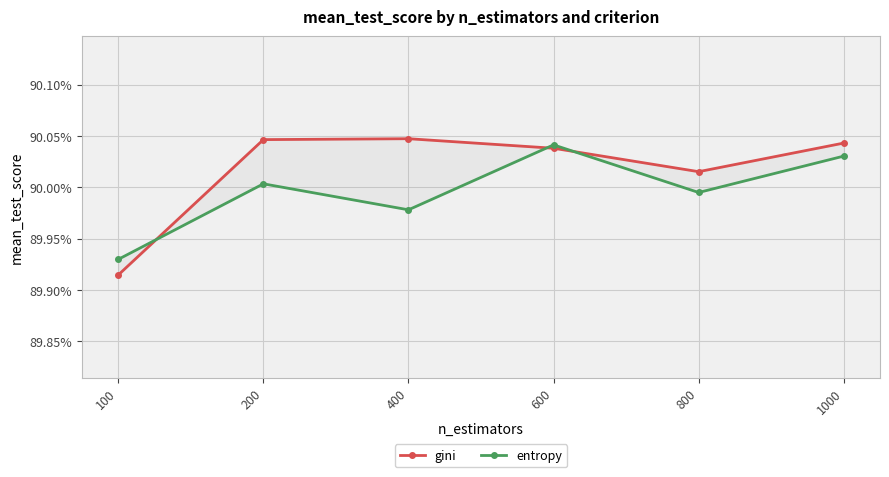

In gini, how many points are higher than both neighbors (excluding endpoints)?

1